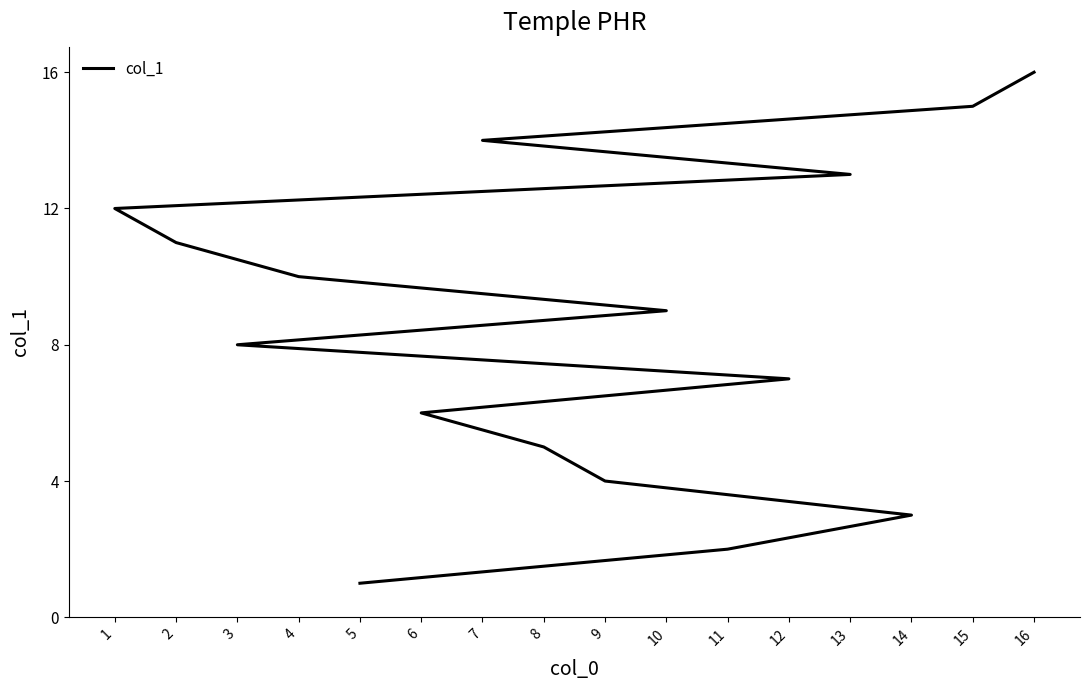

What is the average value?

8